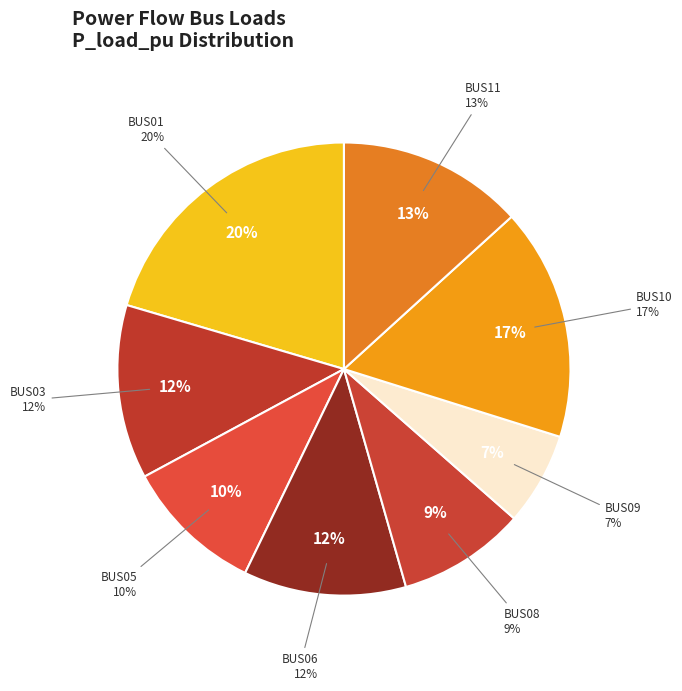

Which category has the biggest portion of the pie?

BUS01